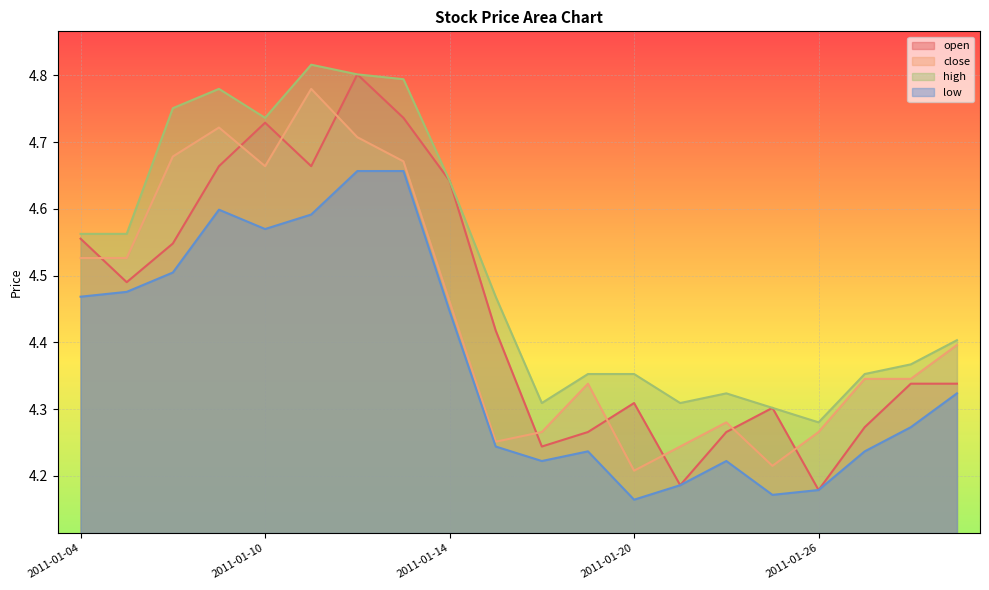

Count the close values in the range 4 to 5.

20